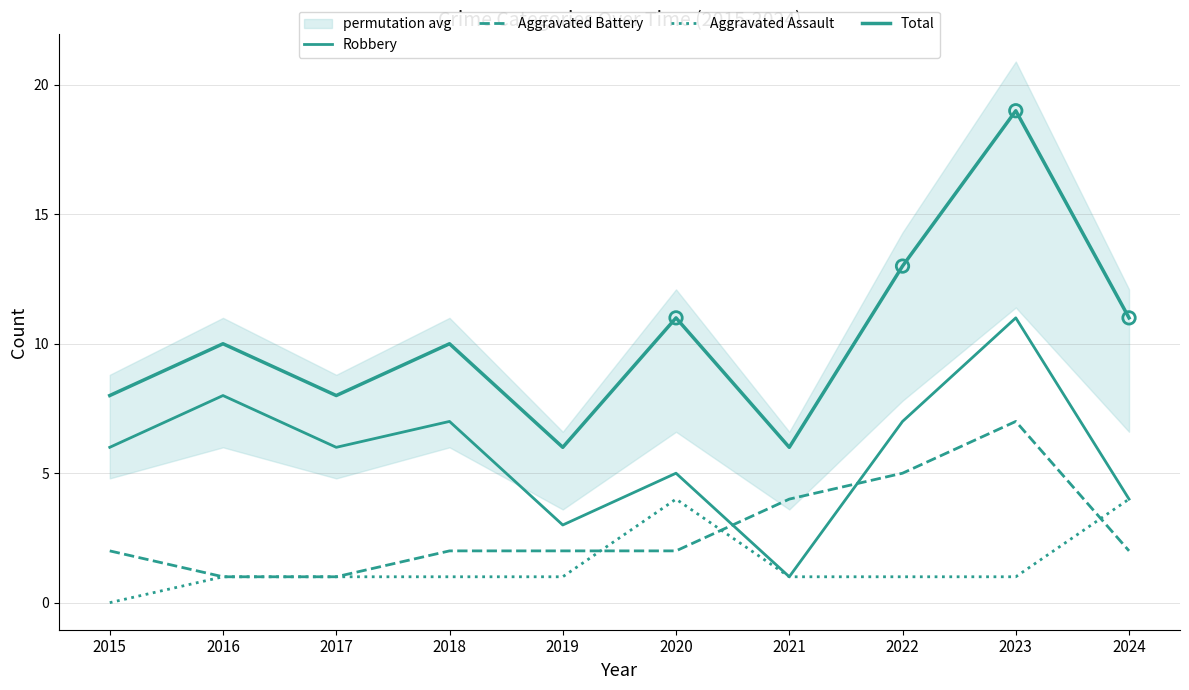

Which series has the widest spread of Y values?

Total